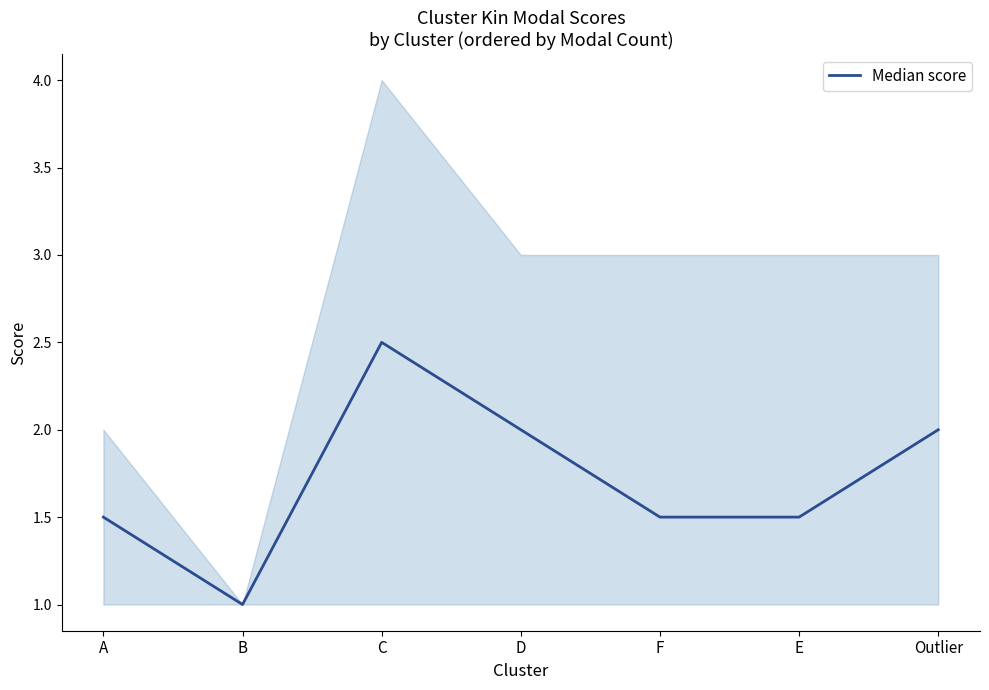

Rank the categories by value from highest to lowest.

C, D, Outlier, A, F, E, B